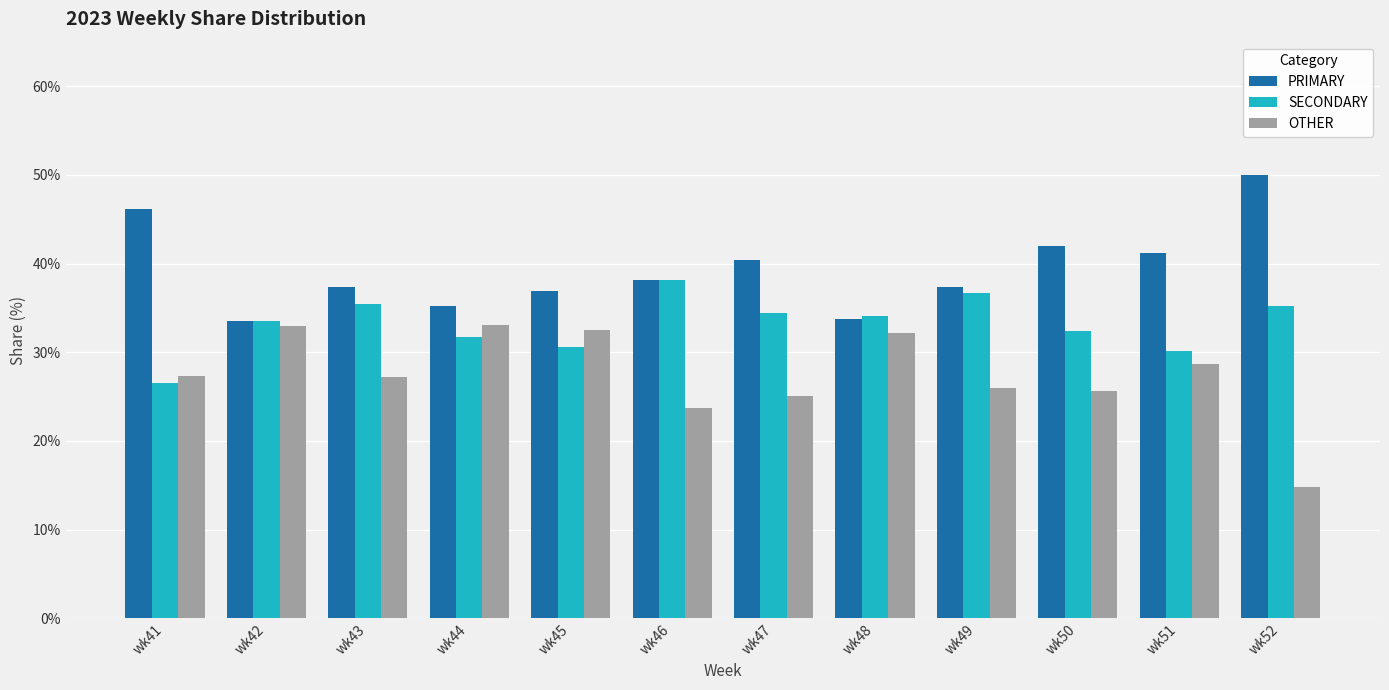

What is the spread (max minus min) of values at wk45?

6.3